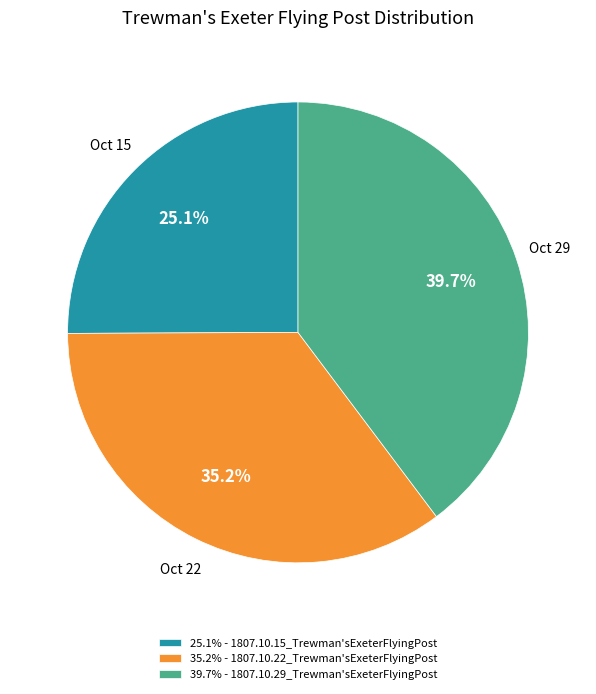

Rank the categories by value from lowest to highest.

25.1% - 1807.10.15_Trewman'sExeterFlyingPost, 35.2% - 1807.10.22_Trewman'sExeterFlyingPost, 39.7% - 1807.10.29_Trewman'sExeterFlyingPost